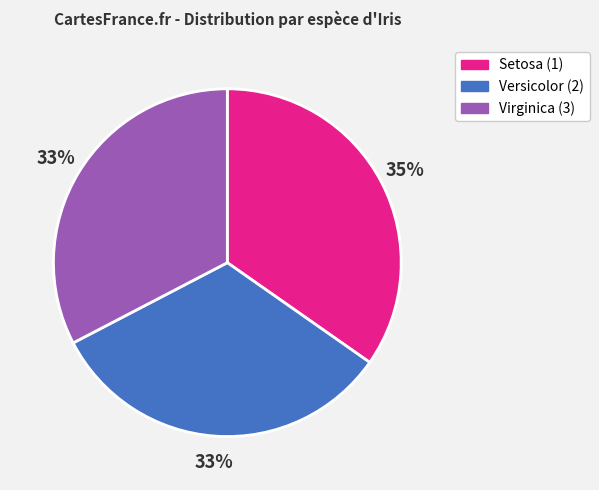

The Versicolor (2) slice represents 23% of the pie. True or false?

False